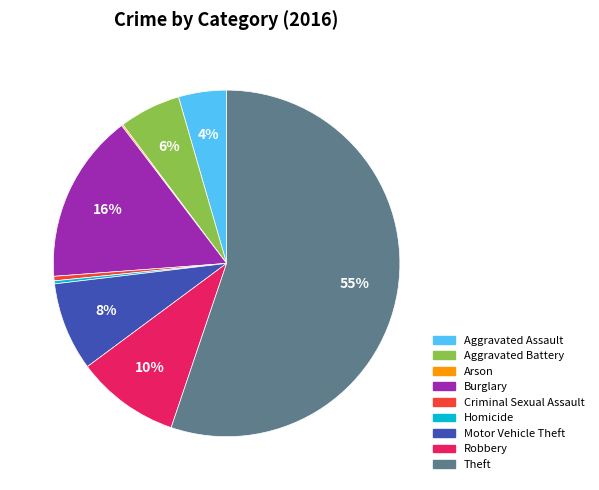

To the nearest percent, what is the combined percentage of Robbery and Aggravated Assault?

14%